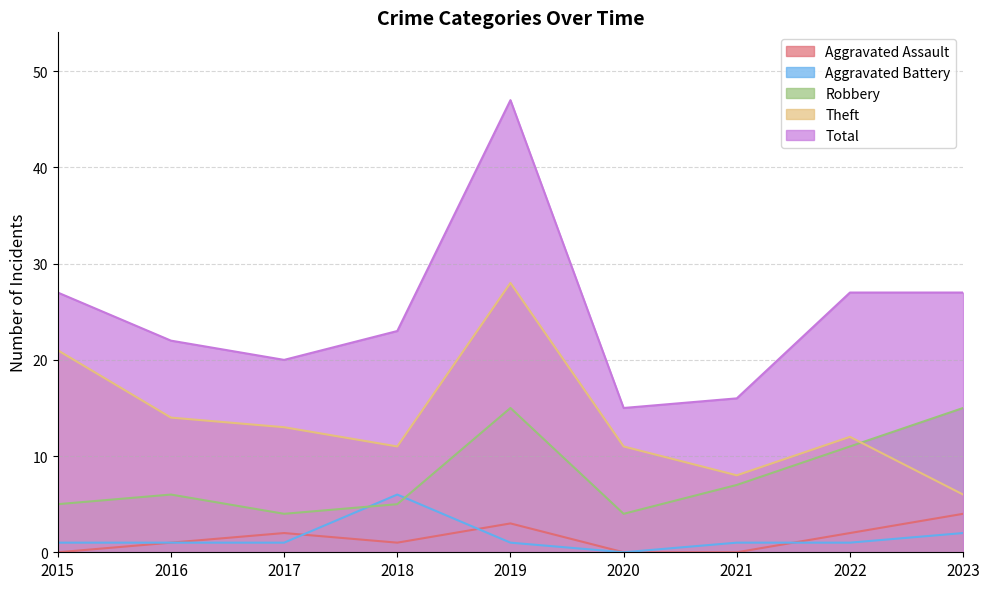

What is the difference between the maximum and minimum values in the Aggravated Assault series?

4